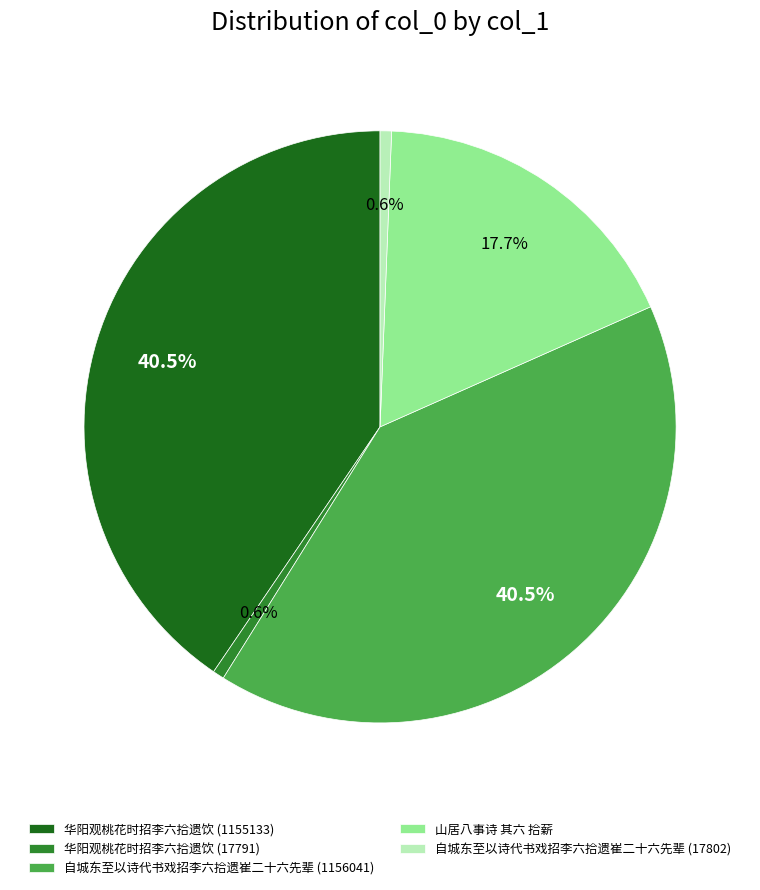

Is 山居八事诗 其六 拾薪 the majority of the pie?

No